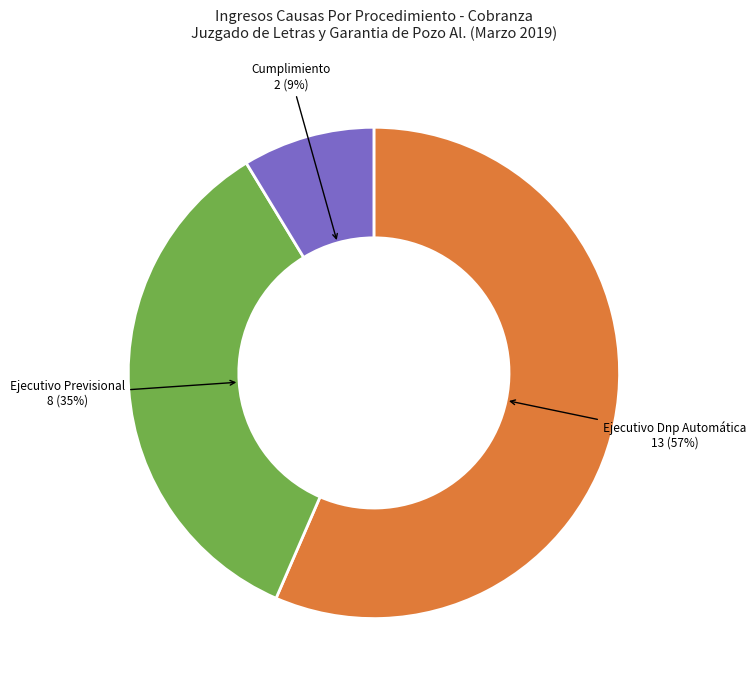

Which has a higher value, Ejecutivo Previsional or Cumplimiento?

Ejecutivo Previsional